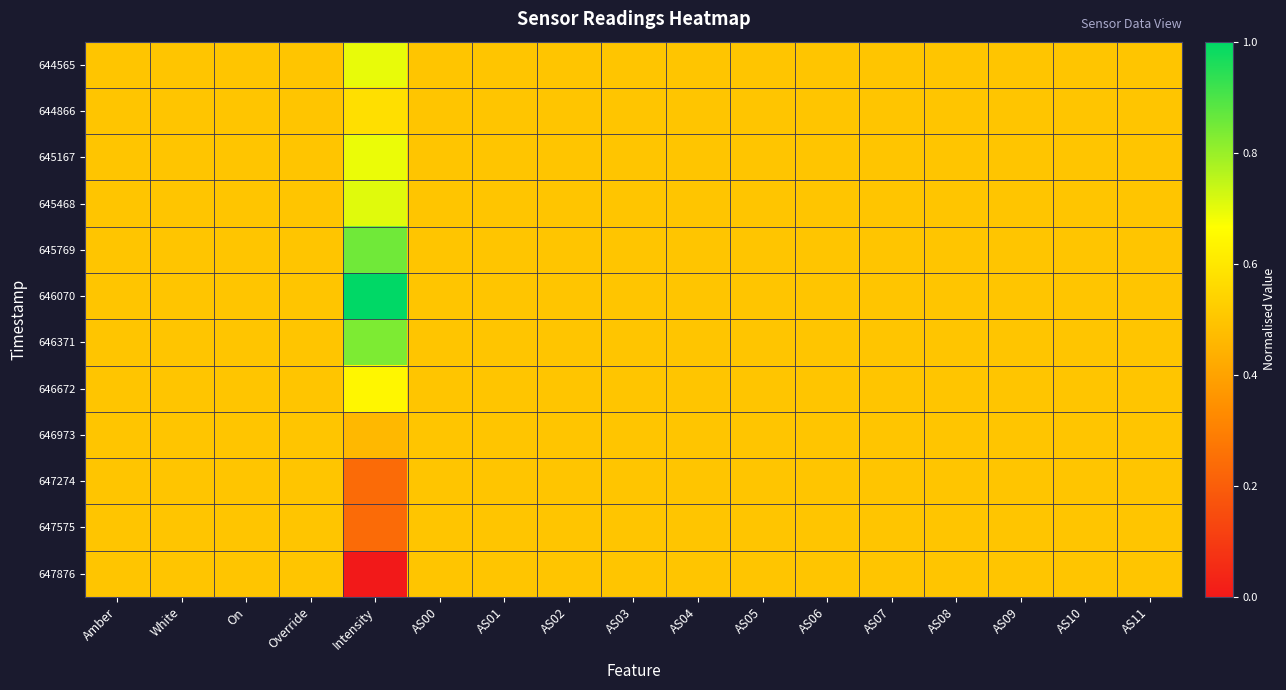

Reading left to right, what are all the values shown in this chart?

644565: Amber=0.5	White=0.5	On=0.5	Override=0.5	Intensity=0.7	AS00=0.5	AS01=0.5	AS02=0.5	AS03=0.5	AS04=0.5	AS05=0.5	AS06=0.5	AS07=0.5	AS08=0.5	AS09=0.5	AS10=0.5	AS11=0.5
644866: Amber=0.5	White=0.5	On=0.5	Override=0.5	Intensity=0.6	AS00=0.5	AS01=0.5	AS02=0.5	AS03=0.5	AS04=0.5	AS05=0.5	AS06=0.5	AS07=0.5	AS08=0.5	AS09=0.5	AS10=0.5	AS11=0.5
645167: Amber=0.5	White=0.5	On=0.5	Override=0.5	Intensity=0.7	AS00=0.5	AS01=0.5	AS02=0.5	AS03=0.5	AS04=0.5	AS05=0.5	AS06=0.5	AS07=0.5	AS08=0.5	AS09=0.5	AS10=0.5	AS11=0.5
645468: Amber=0.5	White=0.5	On=0.5	Override=0.5	Intensity=0.7	AS00=0.5	AS01=0.5	AS02=0.5	AS03=0.5	AS04=0.5	AS05=0.5	AS06=0.5	AS07=0.5	AS08=0.5	AS09=0.5	AS10=0.5	AS11=0.5
645769: Amber=0.5	White=0.5	On=0.5	Override=0.5	Intensity=0.9	AS00=0.5	AS01=0.5	AS02=0.5	AS03=0.5	AS04=0.5	AS05=0.5	AS06=0.5	AS07=0.5	AS08=0.5	AS09=0.5	AS10=0.5	AS11=0.5
646070: Amber=0.5	White=0.5	On=0.5	Override=0.5	Intensity=1.0	AS00=0.5	AS01=0.5	AS02=0.5	AS03=0.5	AS04=0.5	AS05=0.5	AS06=0.5	AS07=0.5	AS08=0.5	AS09=0.5	AS10=0.5	AS11=0.5
646371: Amber=0.5	White=0.5	On=0.5	Override=0.5	Intensity=0.8	AS00=0.5	AS01=0.5	AS02=0.5	AS03=0.5	AS04=0.5	AS05=0.5	AS06=0.5	AS07=0.5	AS08=0.5	AS09=0.5	AS10=0.5	AS11=0.5
646672: Amber=0.5	White=0.5	On=0.5	Override=0.5	Intensity=0.6	AS00=0.5	AS01=0.5	AS02=0.5	AS03=0.5	AS04=0.5	AS05=0.5	AS06=0.5	AS07=0.5	AS08=0.5	AS09=0.5	AS10=0.5	AS11=0.5
646973: Amber=0.5	White=0.5	On=0.5	Override=0.5	Intensity=0.5	AS00=0.5	AS01=0.5	AS02=0.5	AS03=0.5	AS04=0.5	AS05=0.5	AS06=0.5	AS07=0.5	AS08=0.5	AS09=0.5	AS10=0.5	AS11=0.5
647274: Amber=0.5	White=0.5	On=0.5	Override=0.5	Intensity=0.2	AS00=0.5	AS01=0.5	AS02=0.5	AS03=0.5	AS04=0.5	AS05=0.5	AS06=0.5	AS07=0.5	AS08=0.5	AS09=0.5	AS10=0.5	AS11=0.5
647575: Amber=0.5	White=0.5	On=0.5	Override=0.5	Intensity=0.2	AS00=0.5	AS01=0.5	AS02=0.5	AS03=0.5	AS04=0.5	AS05=0.5	AS06=0.5	AS07=0.5	AS08=0.5	AS09=0.5	AS10=0.5	AS11=0.5
647876: Amber=0.5	White=0.5	On=0.5	Override=0.5	Intensity=0.0	AS00=0.5	AS01=0.5	AS02=0.5	AS03=0.5	AS04=0.5	AS05=0.5	AS06=0.5	AS07=0.5	AS08=0.5	AS09=0.5	AS10=0.5	AS11=0.5